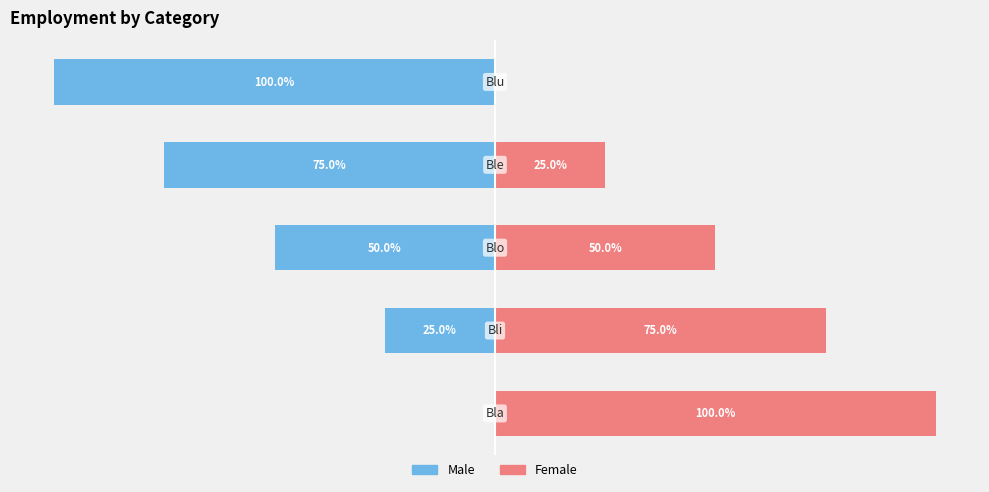

The Male series shows -29 at −50. True or false?

False